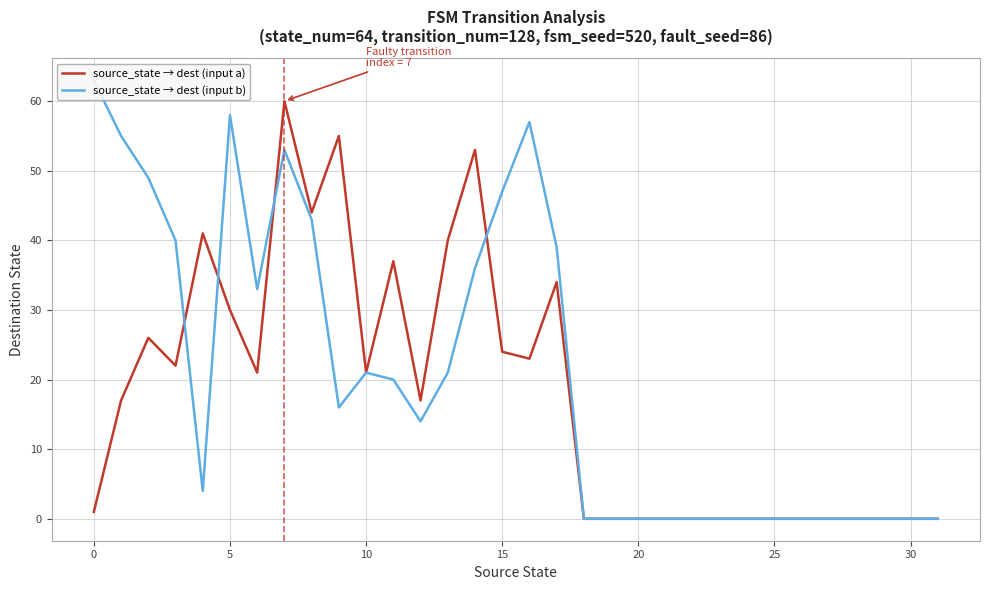

Is it true that source_state → dest (input a) equals -41 at 25?

False